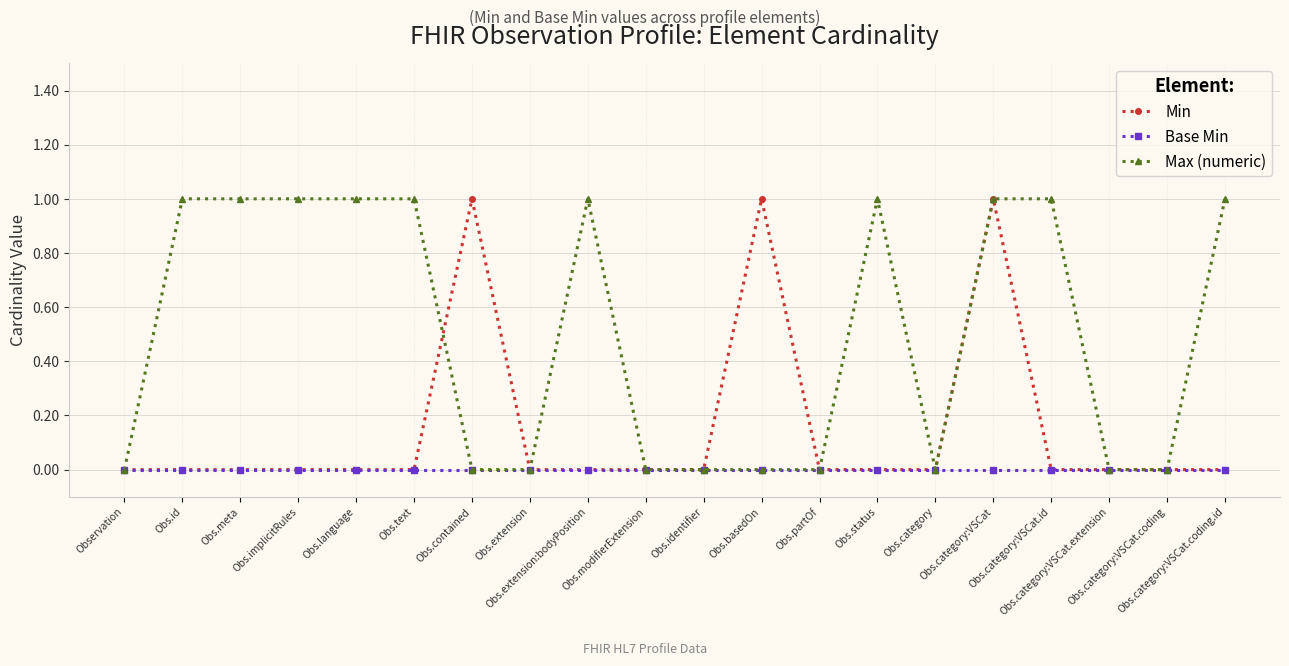

Reading left to right, extract all data points from this chart.

Min: Observation=0	Obs.id=0	Obs.meta=0	Obs.implicitRules=0	Obs.language=0	Obs.text=0	Obs.contained=1	Obs.extension=0	Obs.extension:bodyPosition=0	Obs.modifierExtension=0	Obs.identifier=0	Obs.basedOn=1	Obs.partOf=0	Obs.status=0	Obs.category=0	Obs.category:VSCat=1	Obs.category:VSCat.id=0	Obs.category:VSCat.extension=0	Obs.category:VSCat.coding=0	Obs.category:VSCat.coding.id=0
Base Min: Observation=0	Obs.id=0	Obs.meta=0	Obs.implicitRules=0	Obs.language=0	Obs.text=0	Obs.contained=0	Obs.extension=0	Obs.extension:bodyPosition=0	Obs.modifierExtension=0	Obs.identifier=0	Obs.basedOn=0	Obs.partOf=0	Obs.status=0	Obs.category=0	Obs.category:VSCat=0	Obs.category:VSCat.id=0	Obs.category:VSCat.extension=0	Obs.category:VSCat.coding=0	Obs.category:VSCat.coding.id=0
Max (numeric): Observation=0	Obs.id=1	Obs.meta=1	Obs.implicitRules=1	Obs.language=1	Obs.text=1	Obs.contained=0	Obs.extension=0	Obs.extension:bodyPosition=1	Obs.modifierExtension=0	Obs.identifier=0	Obs.basedOn=0	Obs.partOf=0	Obs.status=1	Obs.category=0	Obs.category:VSCat=1	Obs.category:VSCat.id=1	Obs.category:VSCat.extension=0	Obs.category:VSCat.coding=0	Obs.category:VSCat.coding.id=1